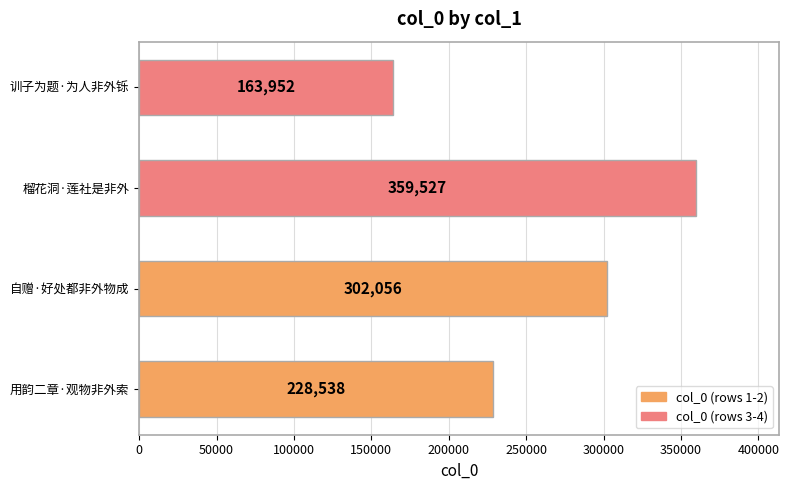

Rank the categories by value from lowest to highest.

训子为题·为人非外铄, 用韵二章·观物非外索, 自赠·好处都非外物成, 榴花洞·莲社是非外